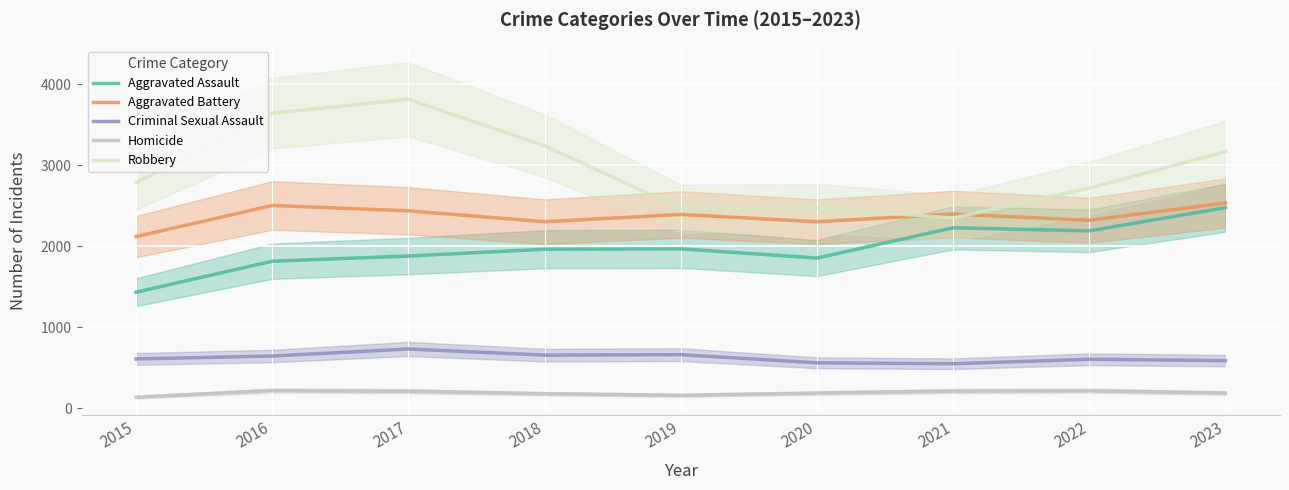

True or false: Aggravated Assault has a value of 1815 at 2016.

True